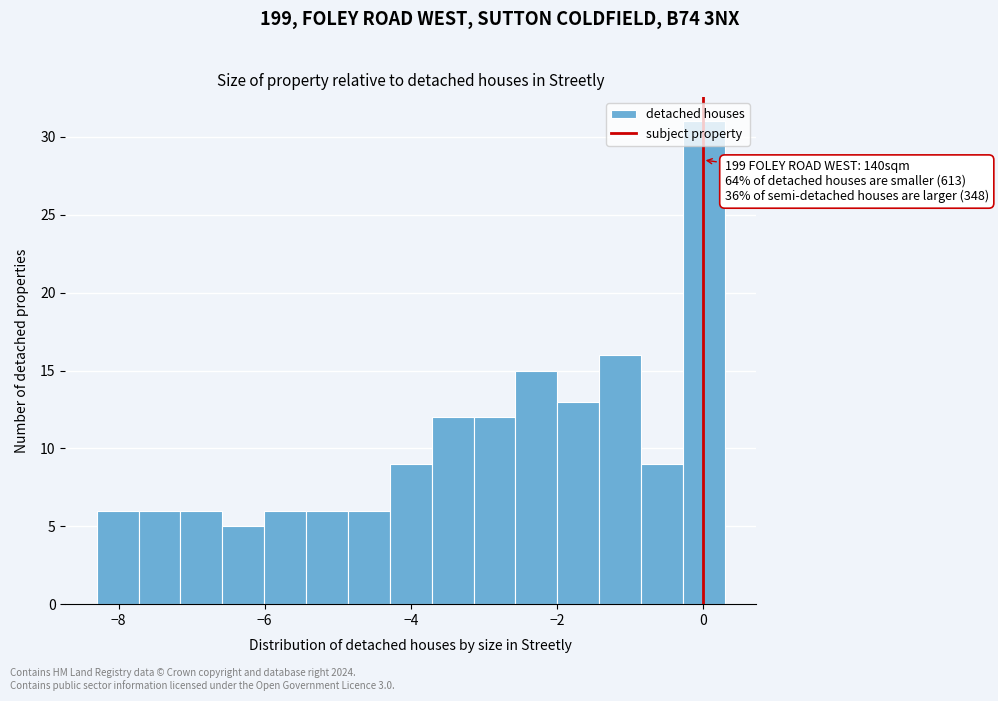

Read against the x-axis, roughly where is the centre of the tallest bar?

0.0